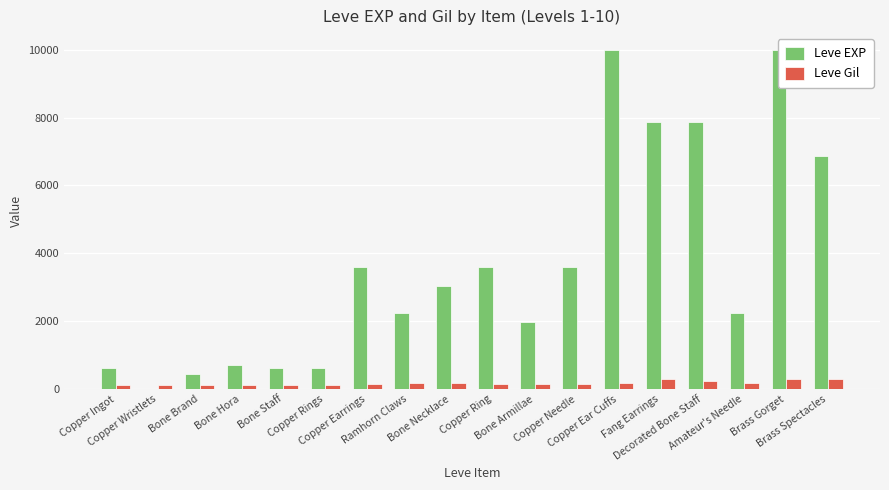

What is the difference between the maximum and minimum values in the Leve EXP series?

9989